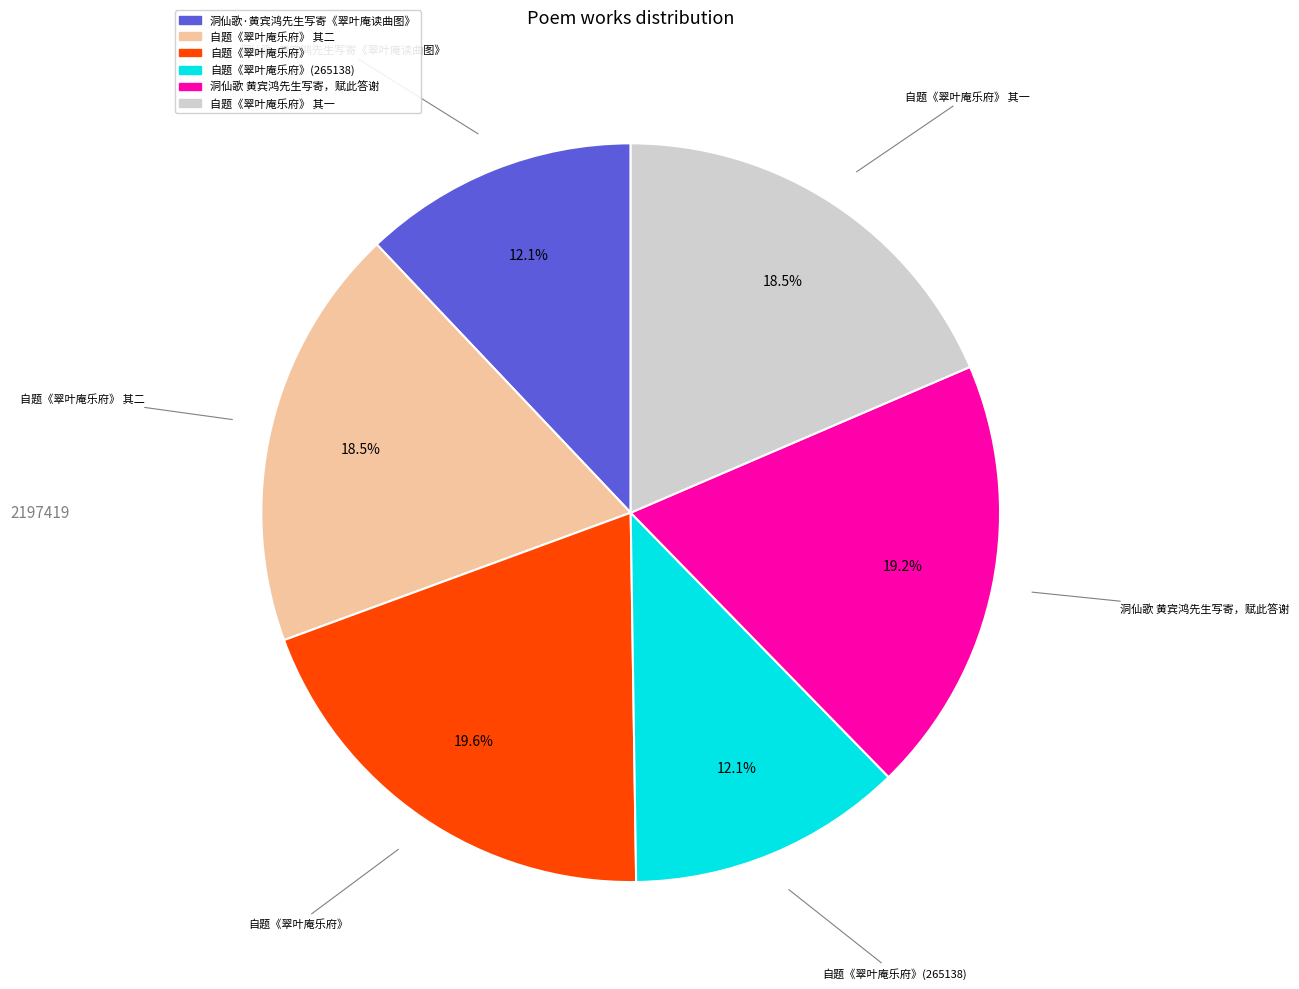

Does any single category account for the majority?

No